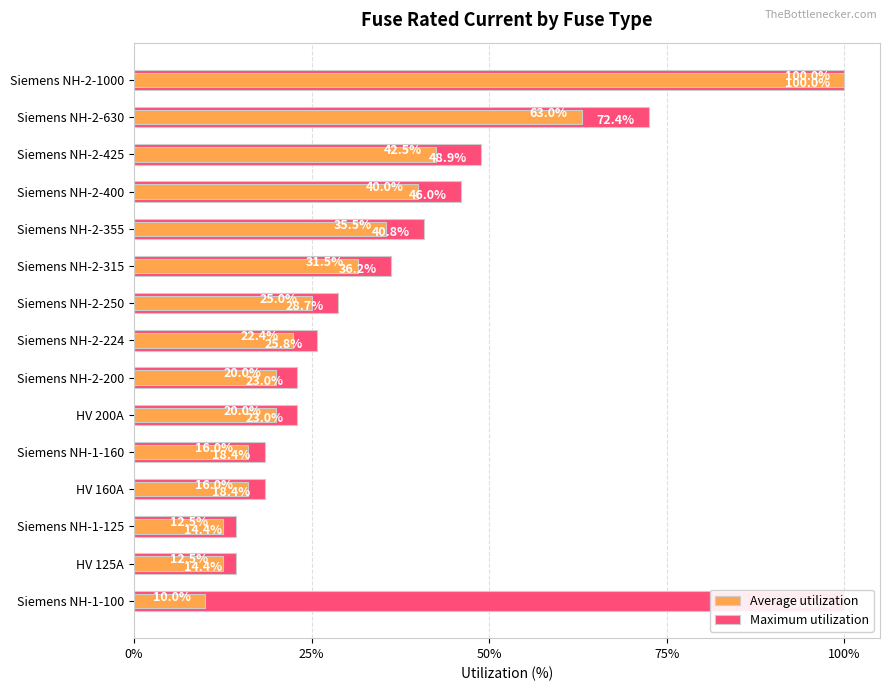

At how many categories does at least one series exceed 0?

15